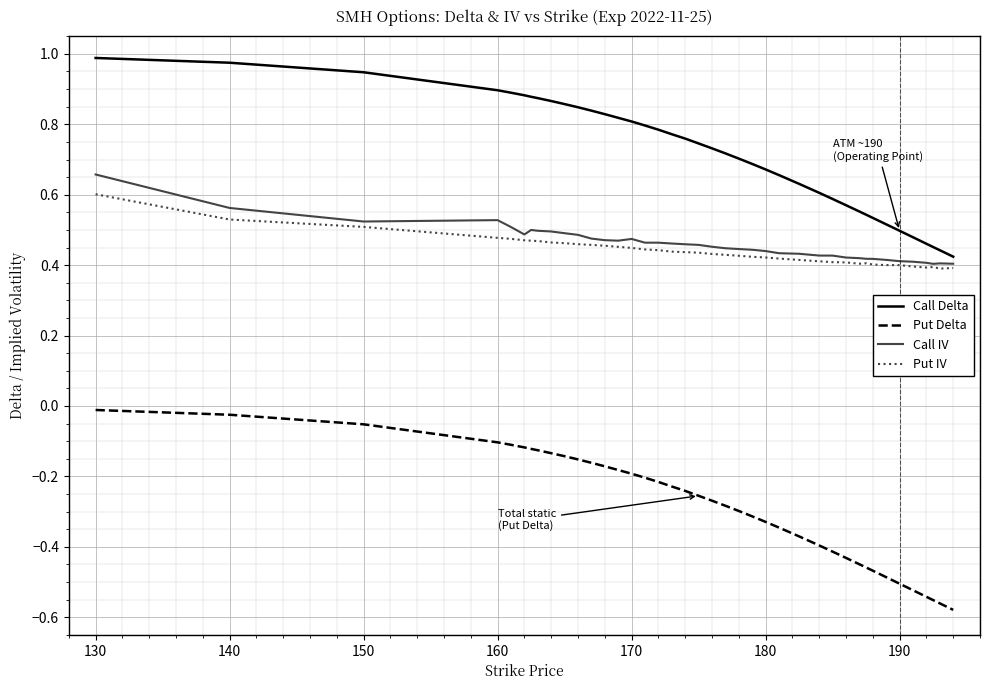

True or false: Put Delta and Call Delta intersect in this chart.

False